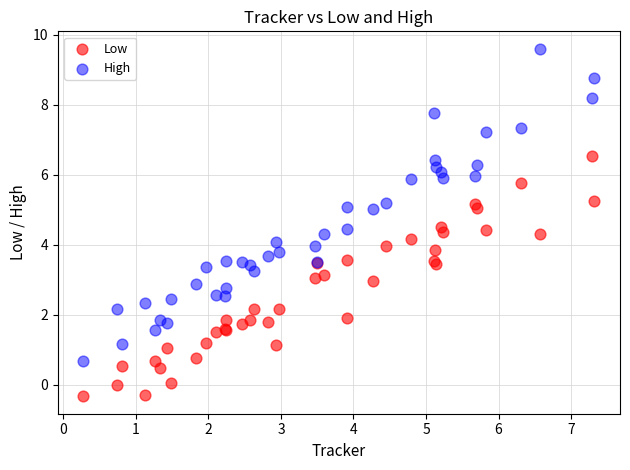

Which series contains the lowest Y value?

Low